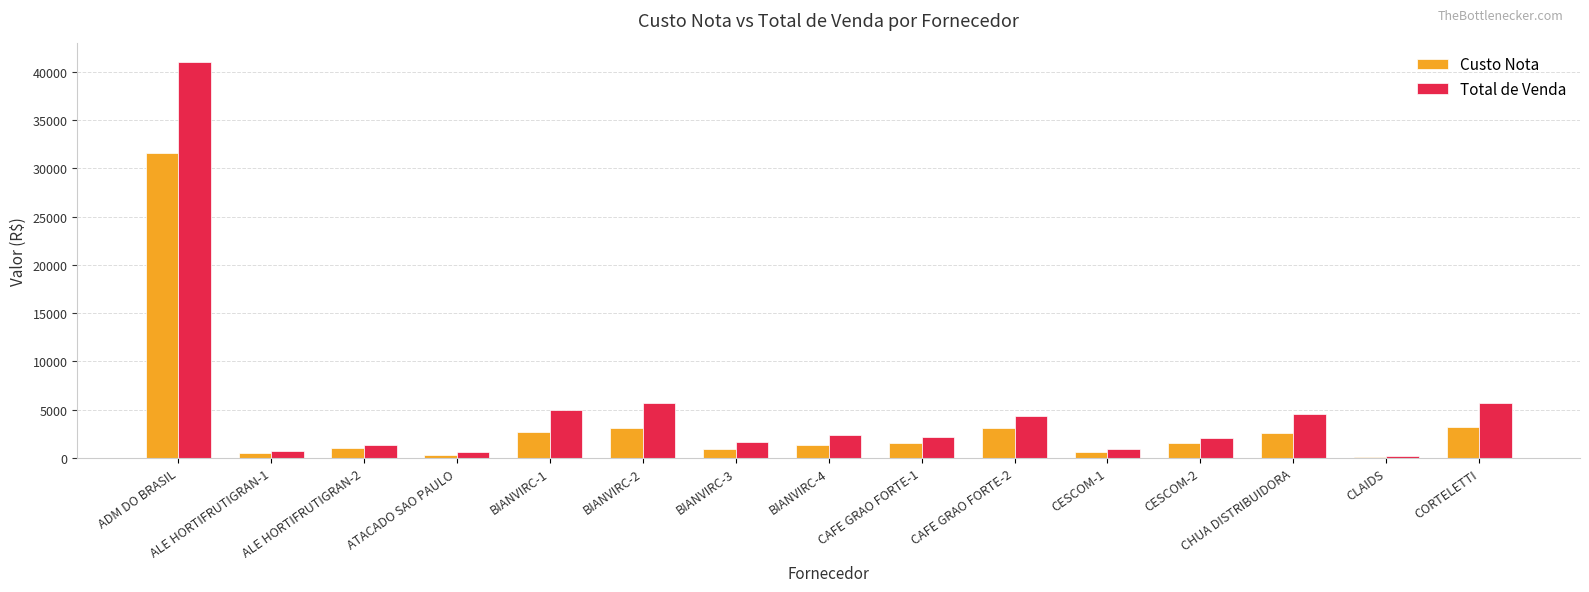

True or false: Total de Venda has a value of 40963.2 at ADM DO BRASIL.

True